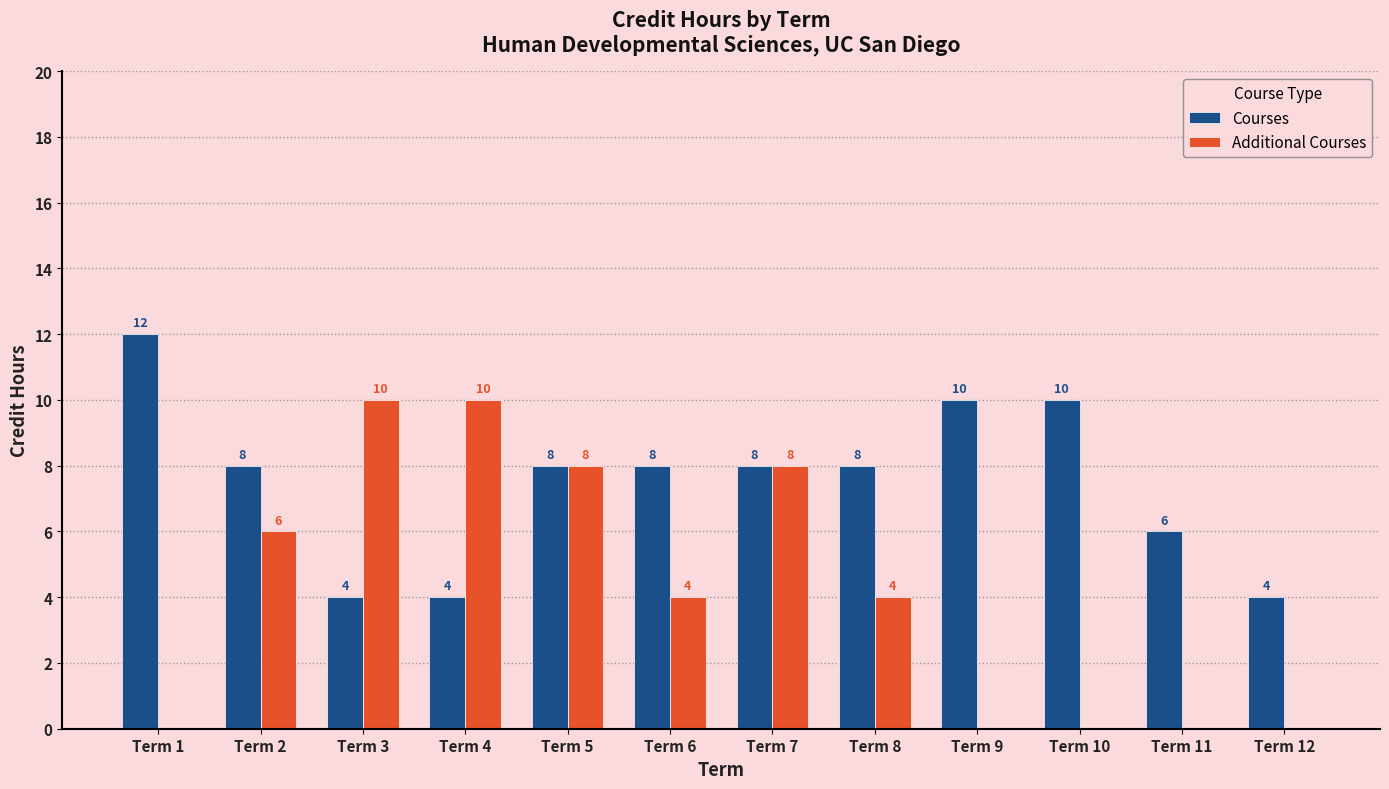

The Courses series shows 10 at Term 10. True or false?

True